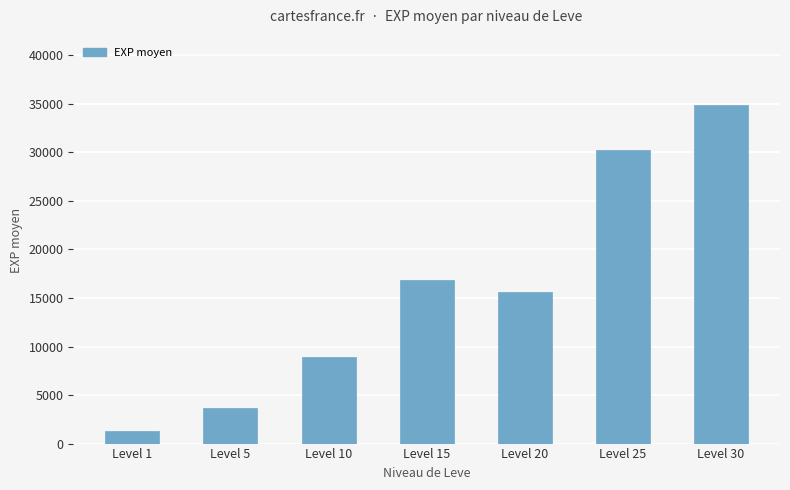

Rank the categories by value from highest to lowest.

Level 30, Level 25, Level 15, Level 20, Level 10, Level 5, Level 1